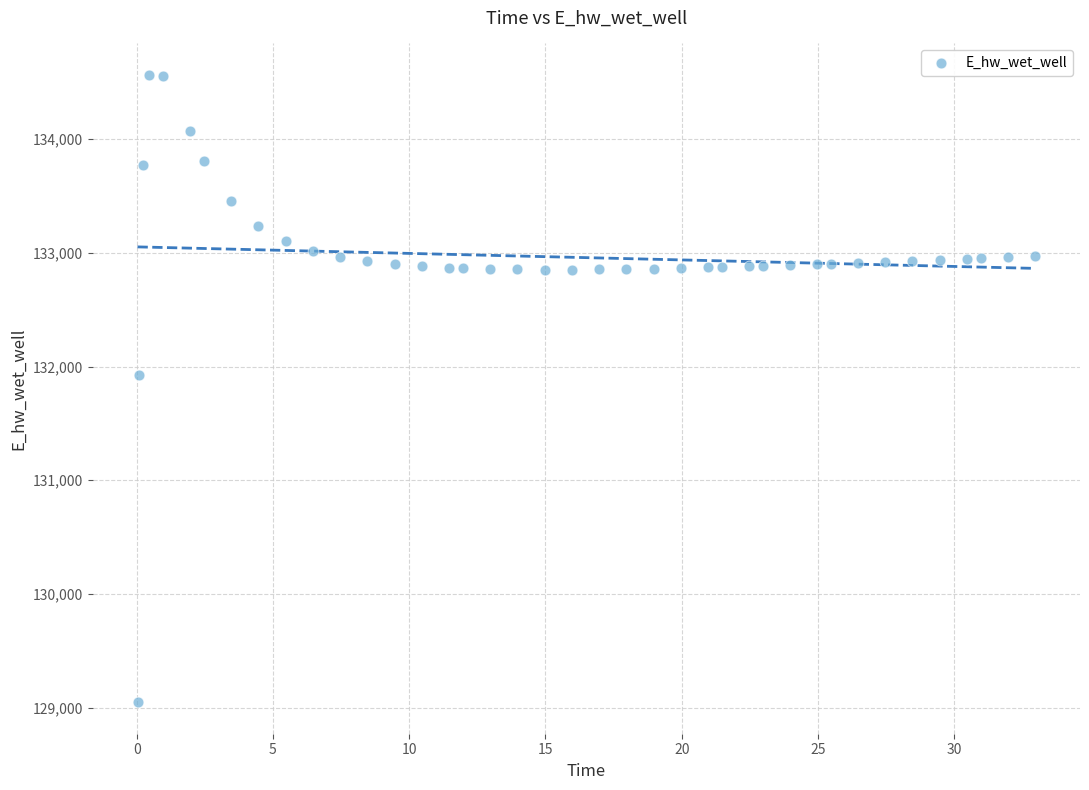

What is the range of X values (max minus min)?

32.9